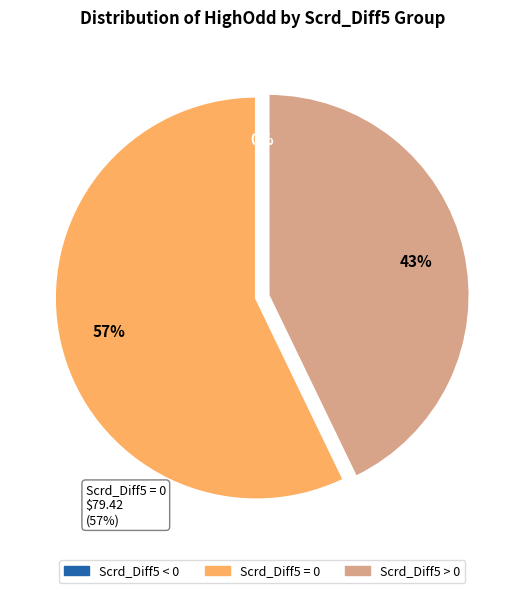

Is it true that 1 is 10% of the pie?

False